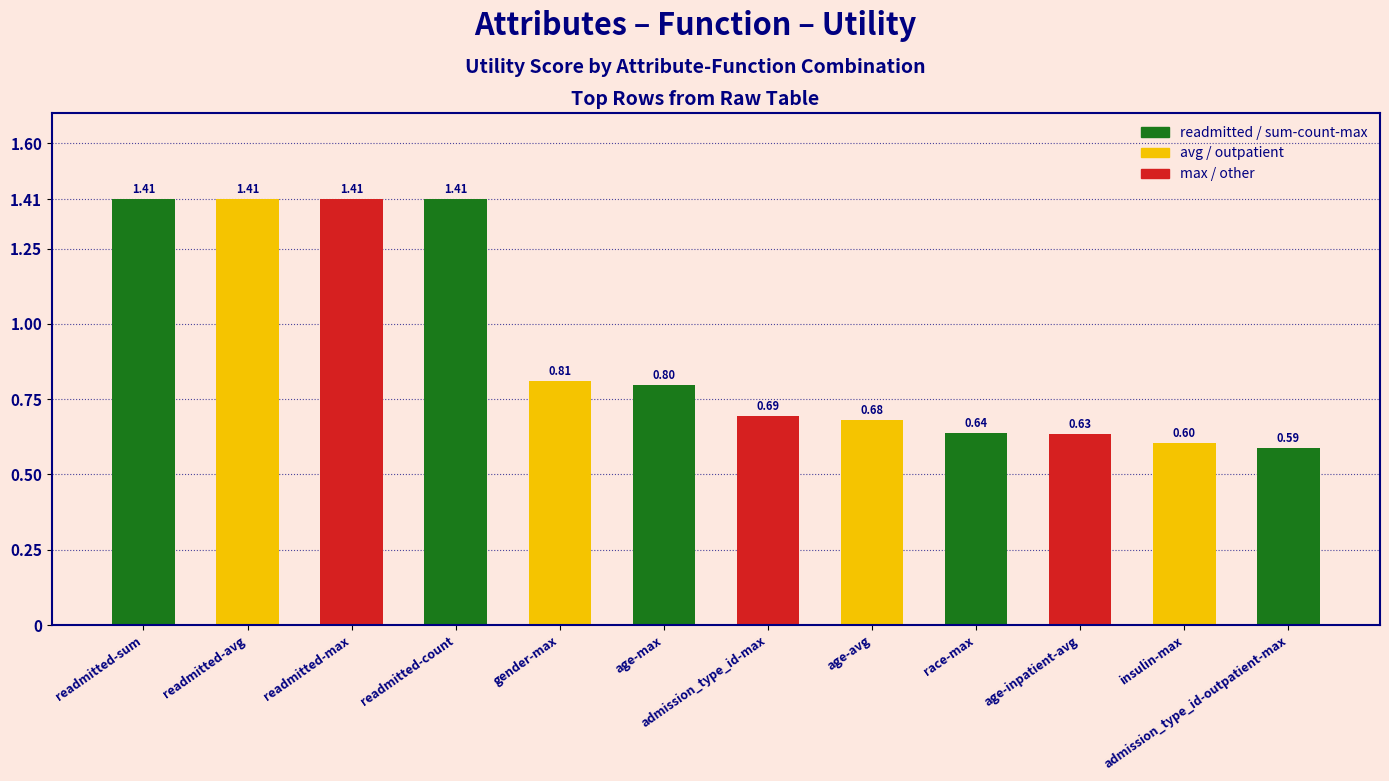

Approximately how many times larger is the value at admission_type_id-max compared to readmitted-avg?

0.5